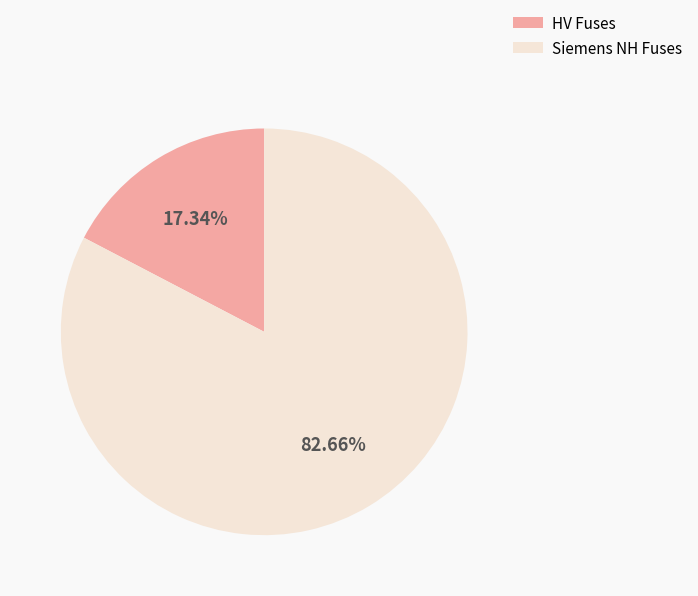

How many slices are in this pie chart?

2